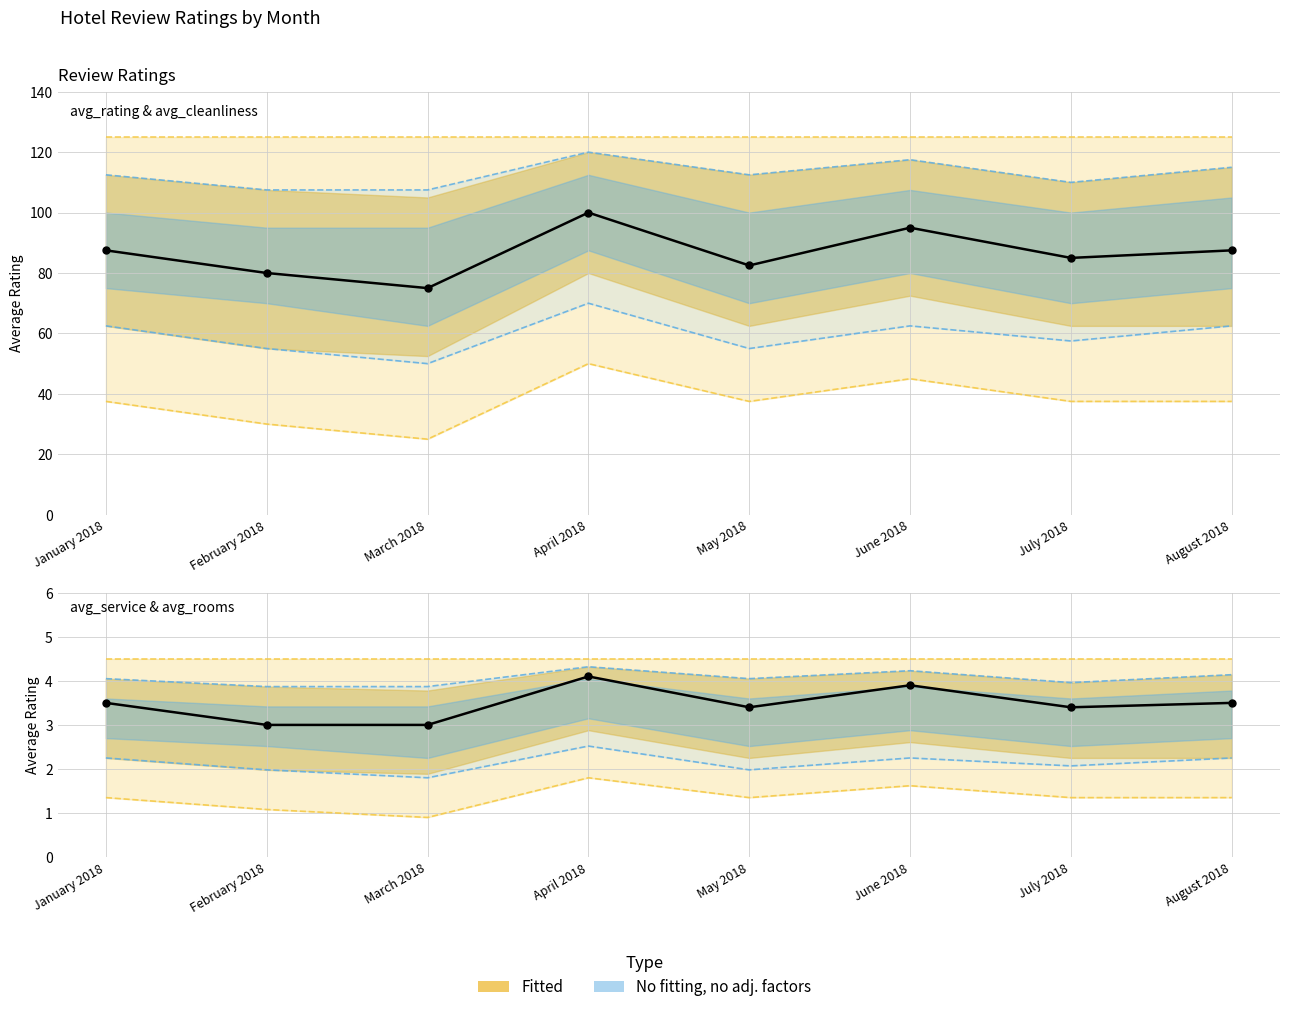

At June 2018, list the series in order from smallest to largest.

avg_service, avg_rating